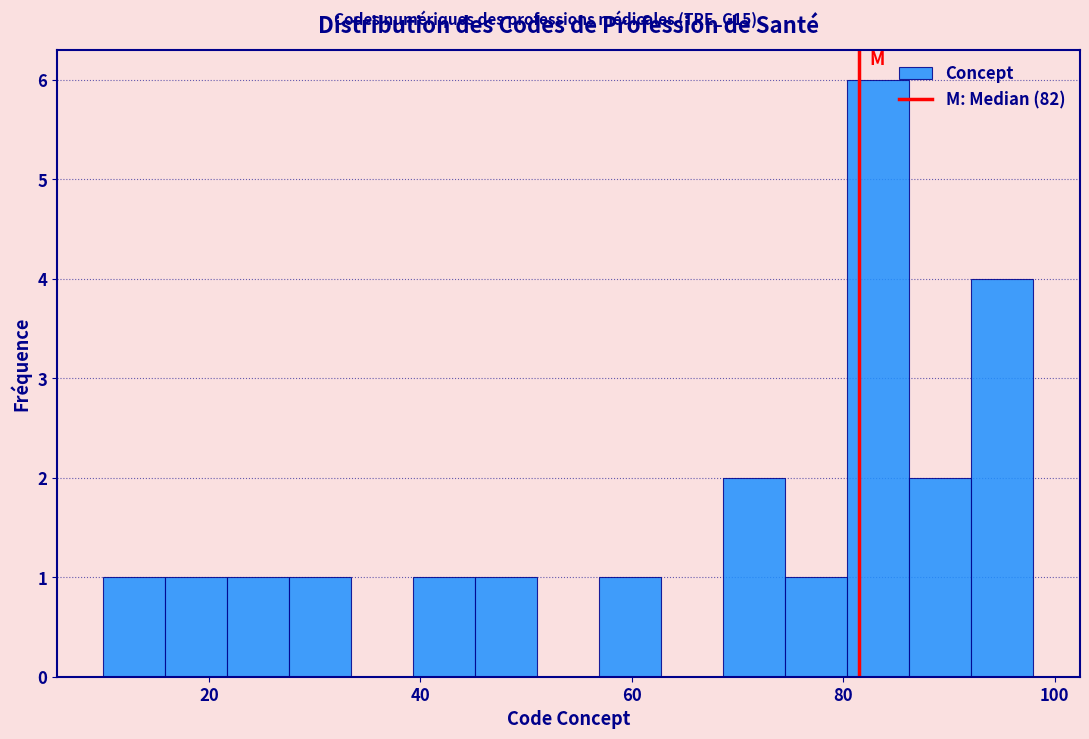

Read against the x-axis, roughly where is the centre of the tallest bar?

84